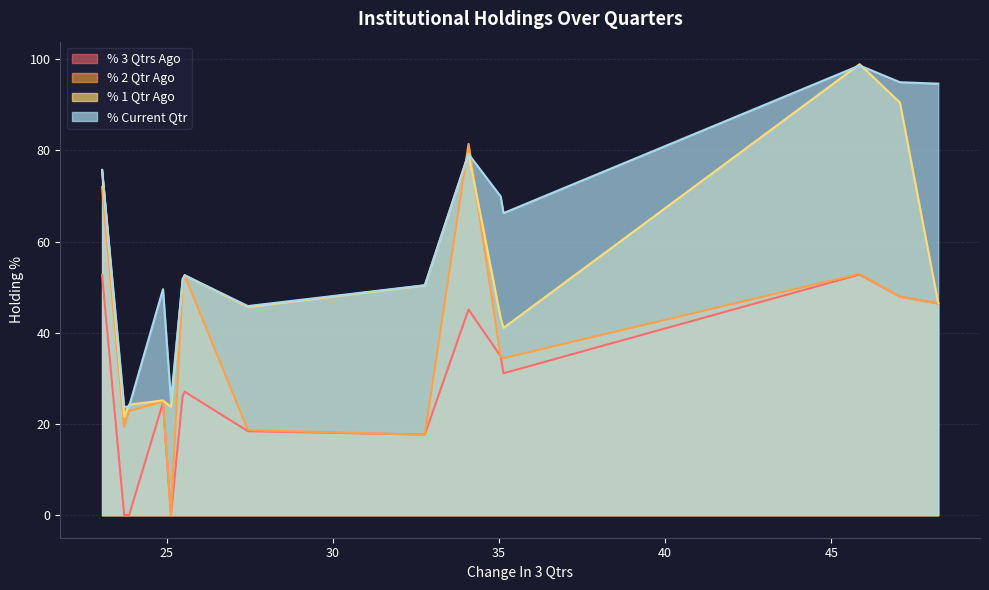

Which series has the largest total across all categories?

% Current Qtr